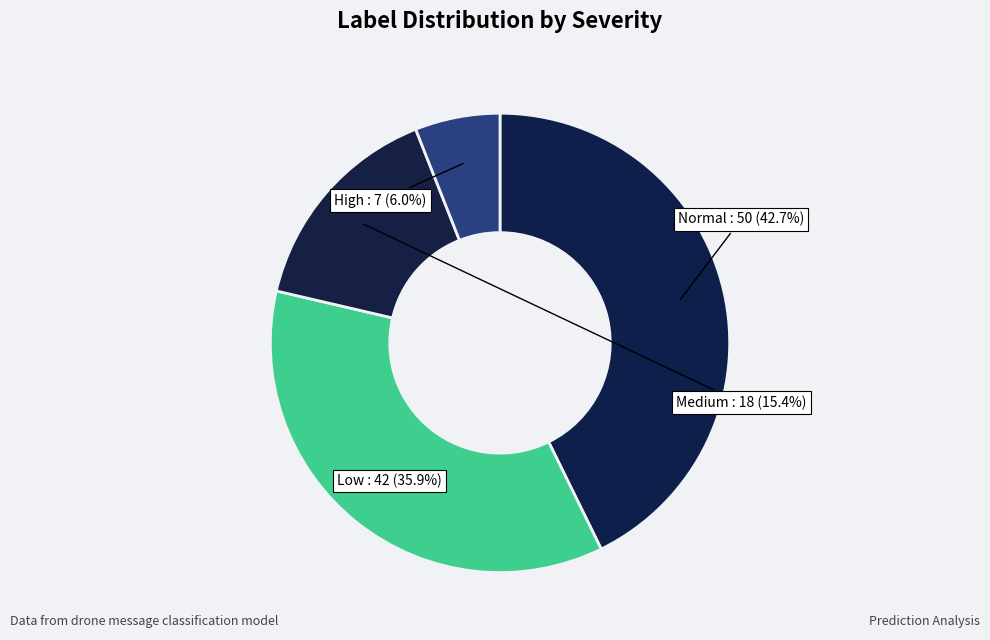

How many slices are in this pie chart?

4